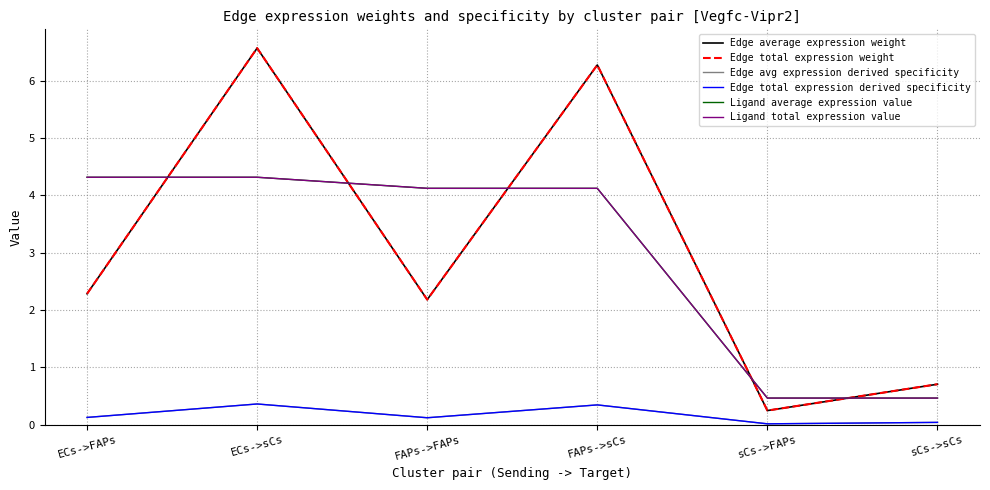

Between ECs->FAPs and FAPs->sCs, which series saw the biggest shift?

Edge average expression weight